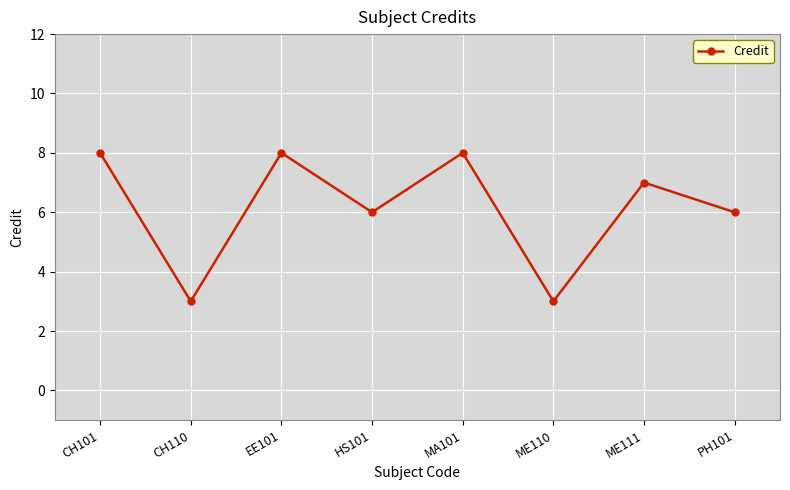

What is the change in value from CH101 to HS101?

-2